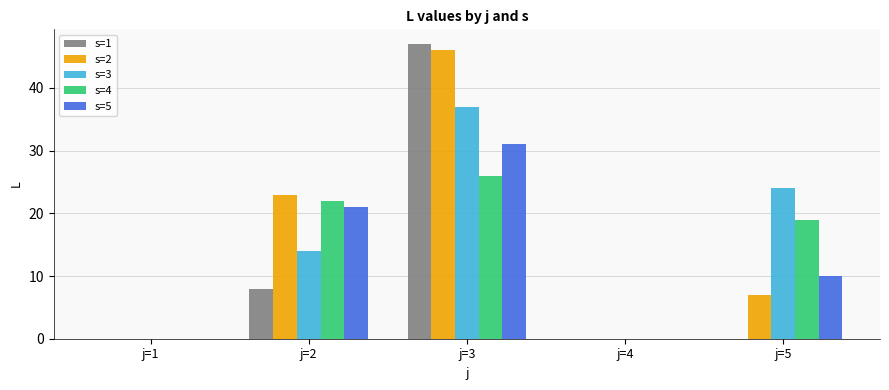

How many series are shown in this chart?

5